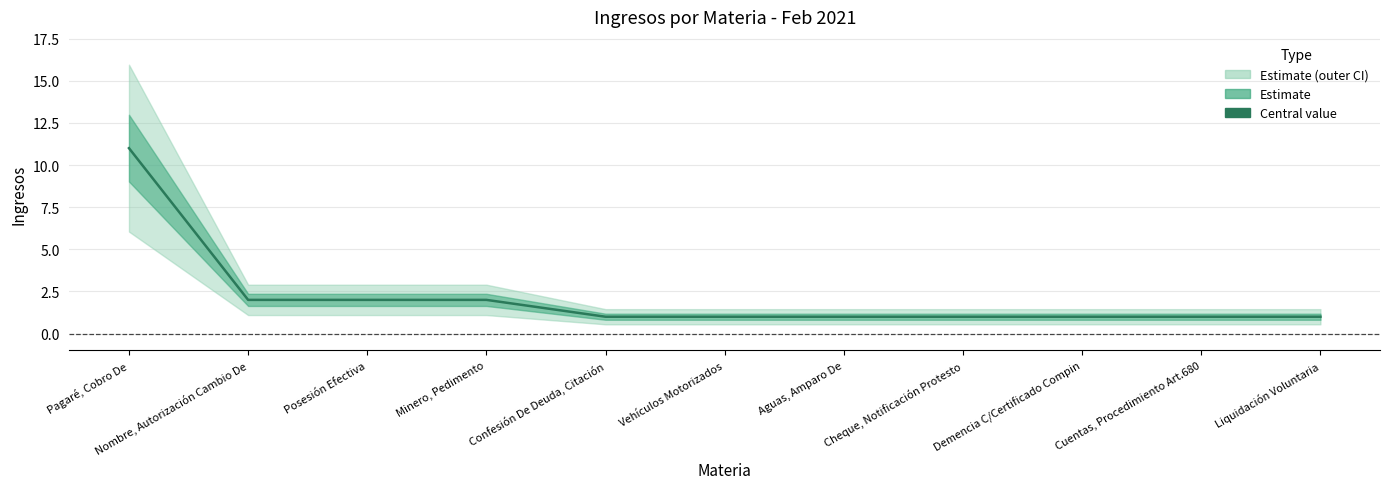

List the labels in order of value, smallest first.

Confesión De Deuda, Citación, Vehículos Motorizados, Aguas, Amparo De, Cheque, Notificación Protesto, Demencia C/Certificado Compin, Cuentas, Procedimiento Art.680, Liquidación Voluntaria, Nombre, Autorización Cambio De, Posesión Efectiva, Minero, Pedimento, Pagaré, Cobro De